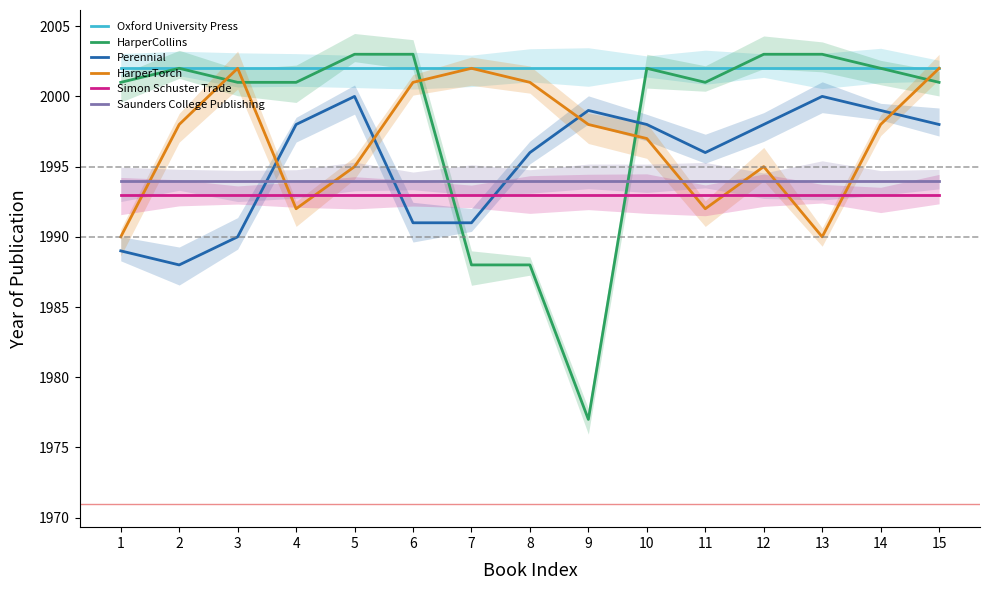

The Simon Schuster Trade series shows 1993 at 2. True or false?

True